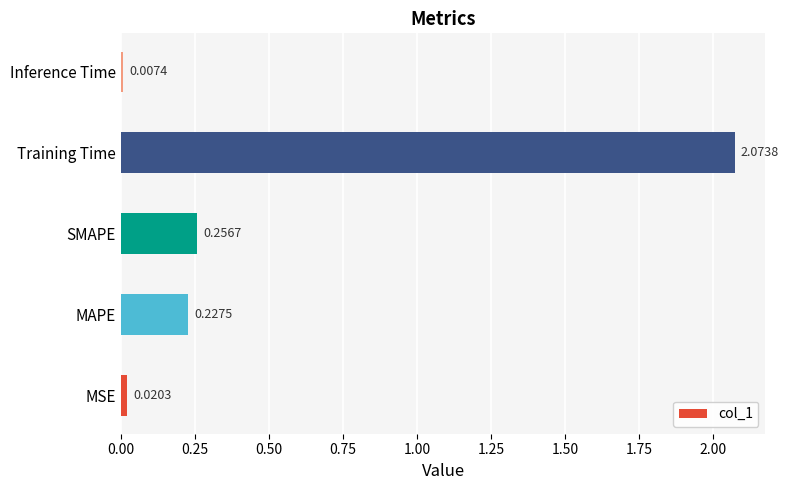

What is the average value?

0.5